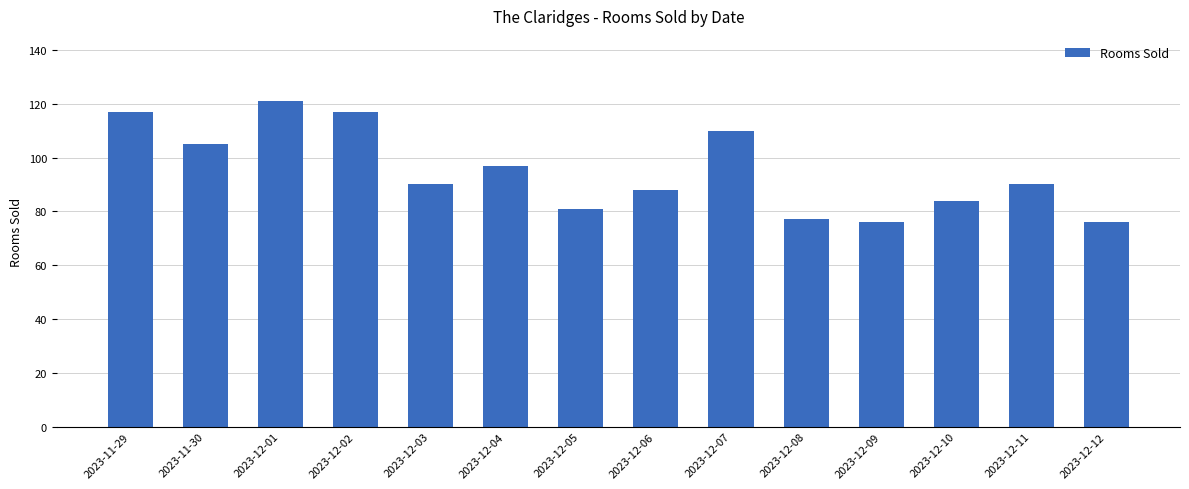

What is the change in value from 2023-11-29 to 2023-12-11?

-27